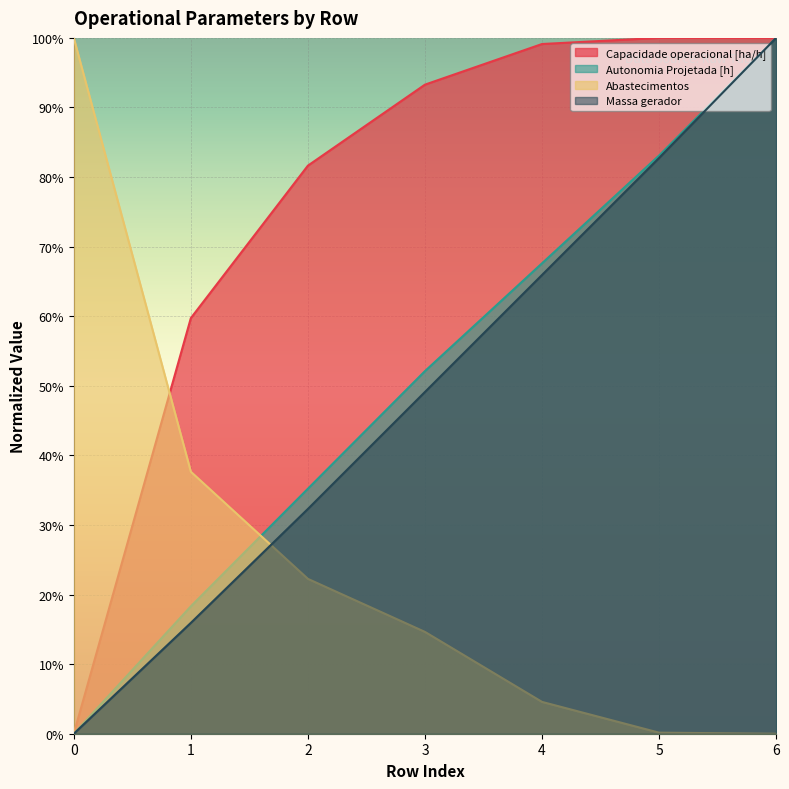

Does the chart display data point markers on the line(s)?

No